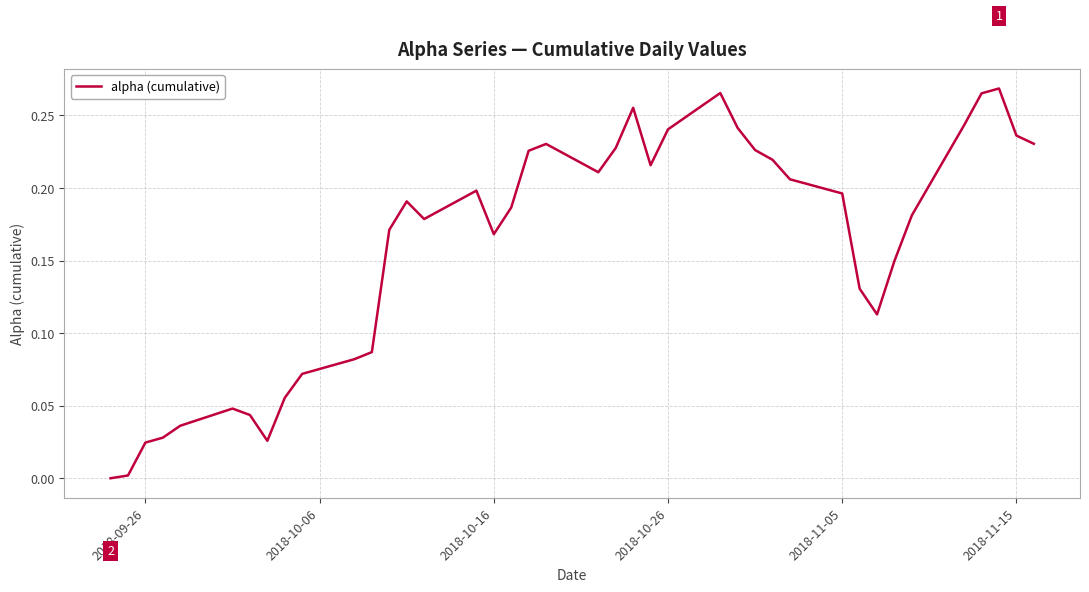

The value at 2018-11-05 is 0.3. True or false?

False